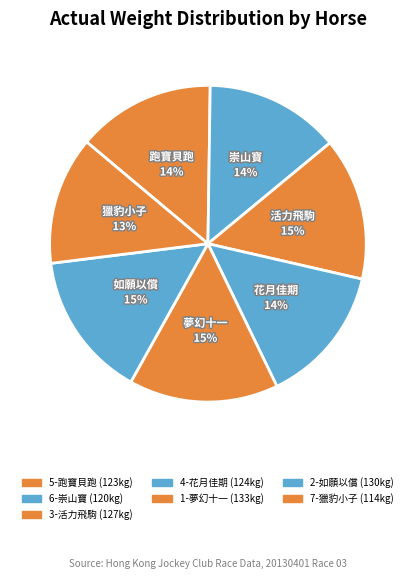

To the nearest percent, what is the combined percentage of 4-花月佳期 and 2-如願以償?

29%